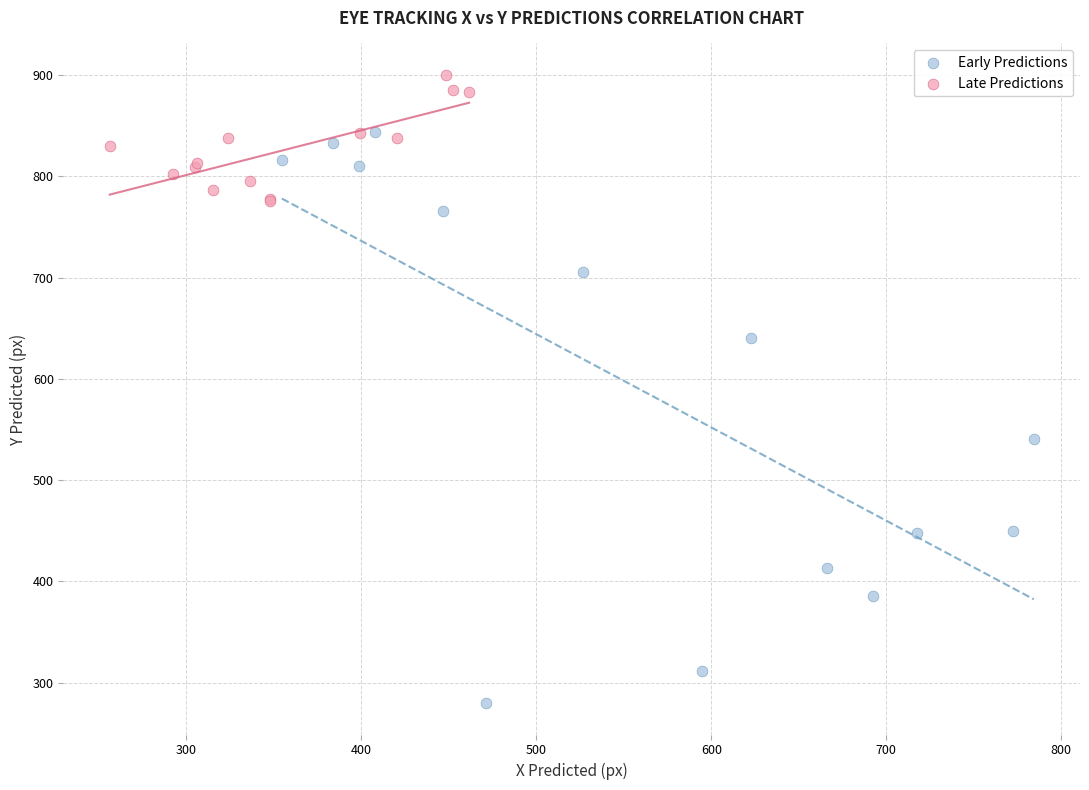

Which series contains the highest Y value?

Late Predictions